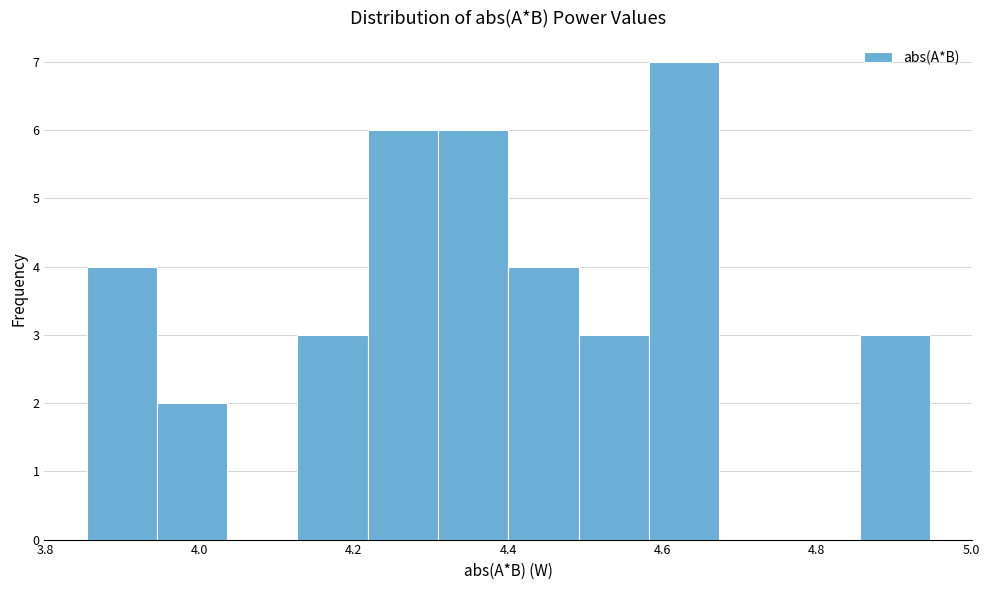

Over which range of the x-axis is the bar tallest?

4.58 to 4.68